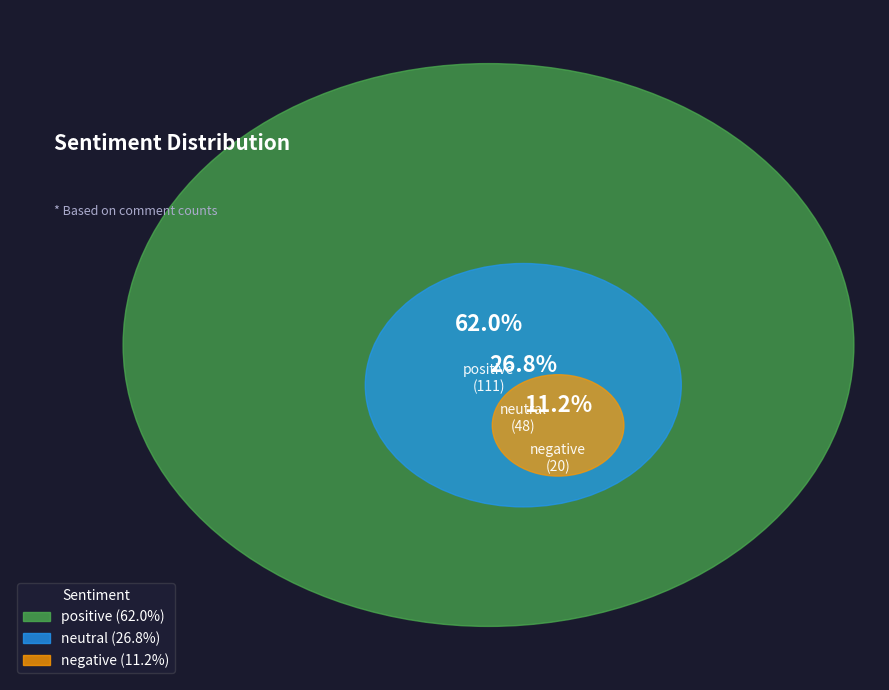

To the nearest percent, what is the average slice percentage?

33%